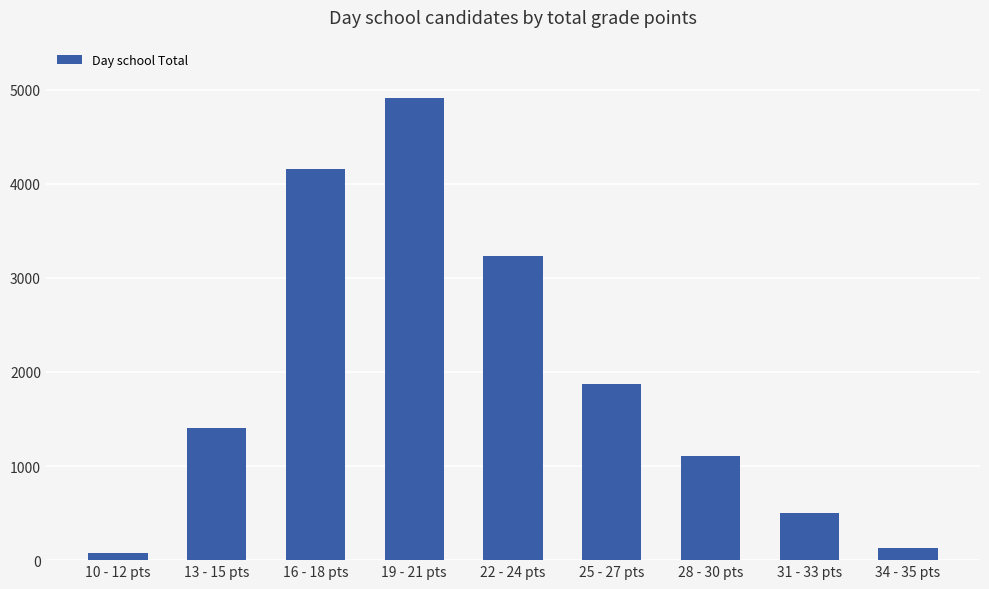

Which category has the lowest value across all series?

10 - 12 pts